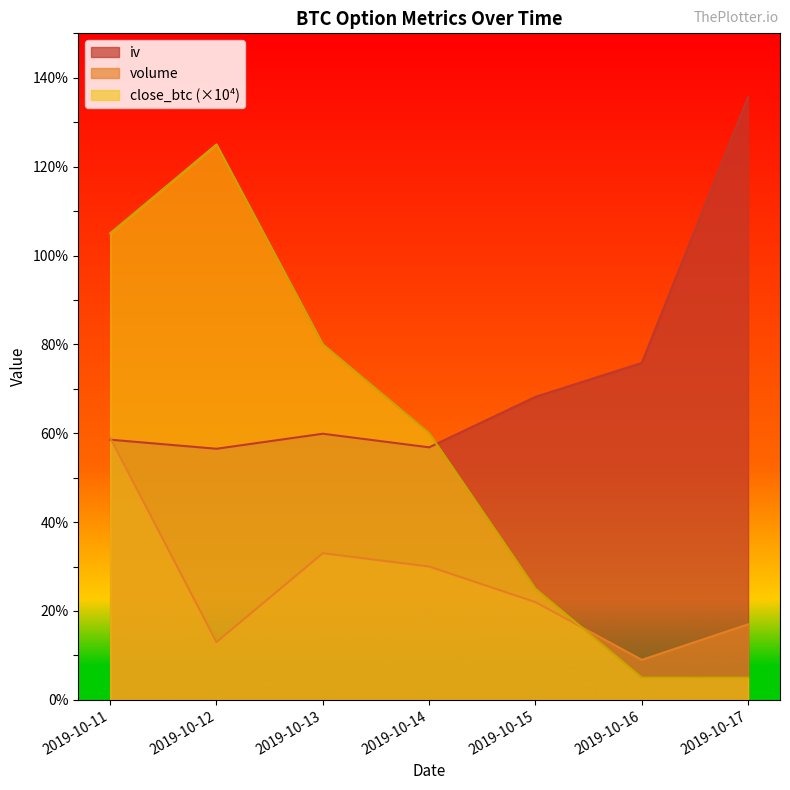

At 2019-10-15, list the series in order from smallest to largest.

volume, close_btc (×10⁴), iv